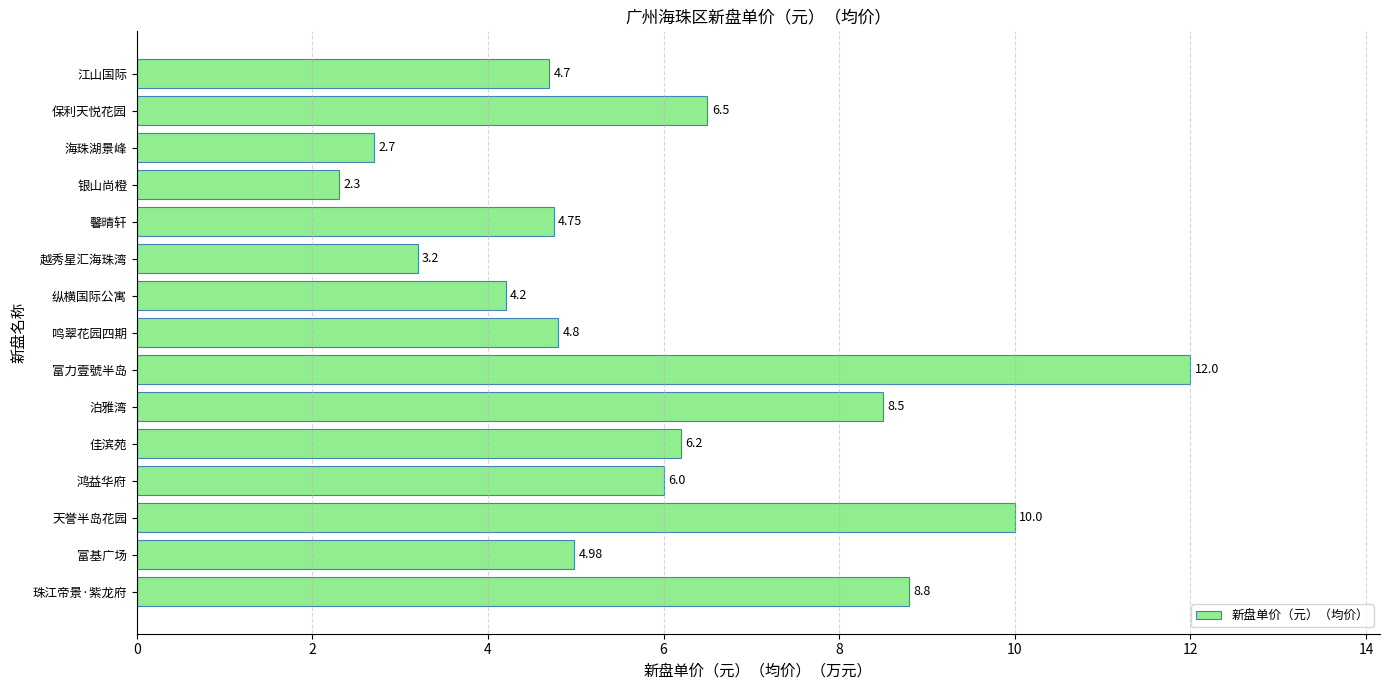

How many bars are there in total?

15